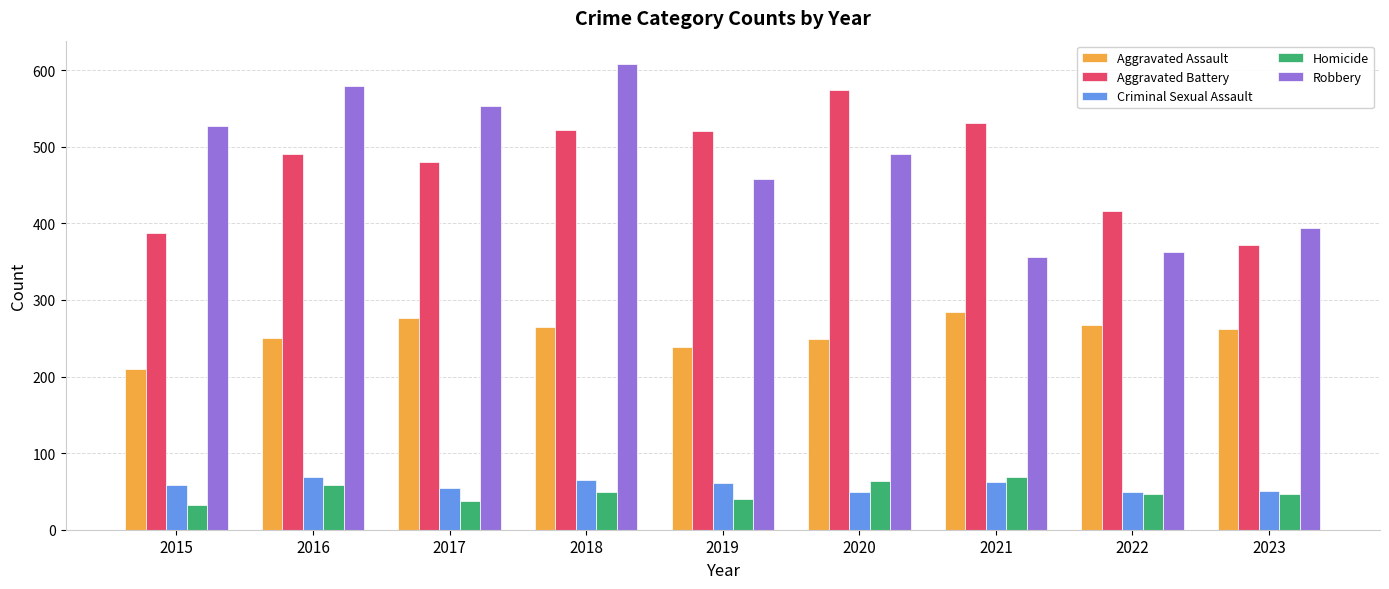

At how many categories does at least one series exceed 339?

9